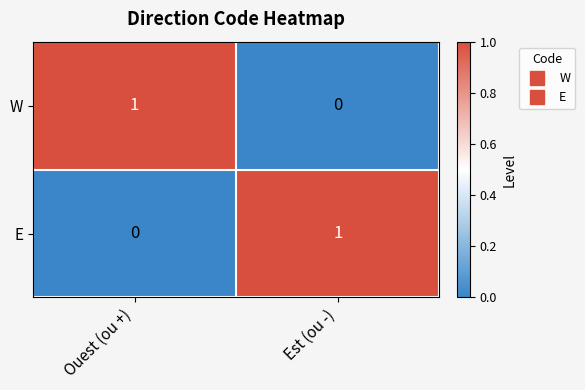

Reading left to right, list all the values displayed in this chart.

W: 1	0
E: 0	1